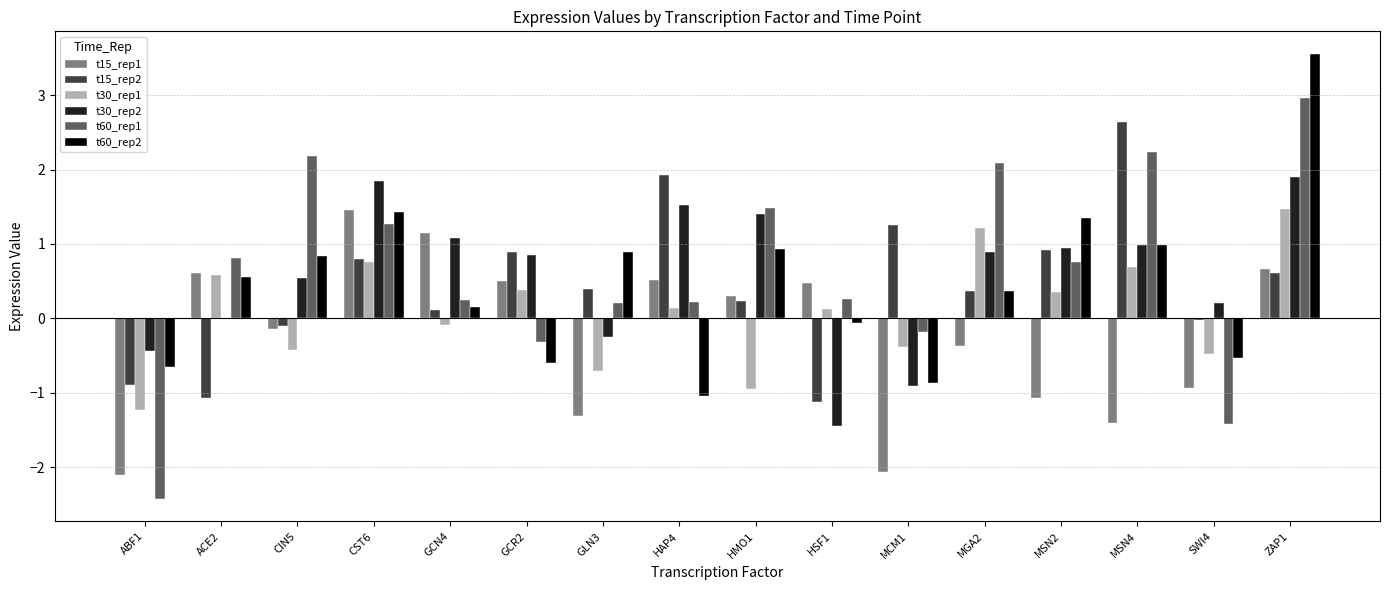

The t15_rep1 series shows 0.8 at GCR2. True or false?

False